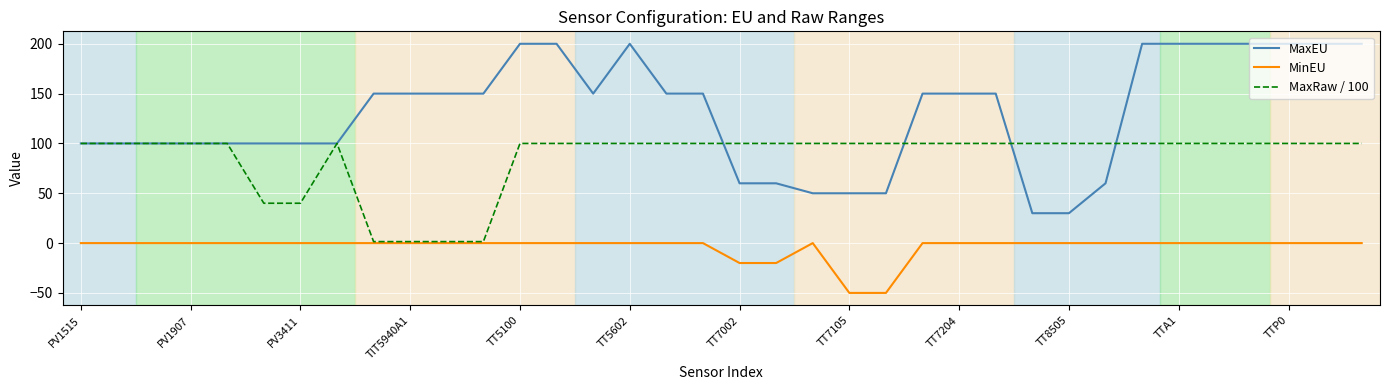

What is the greatest value displayed?

200.0